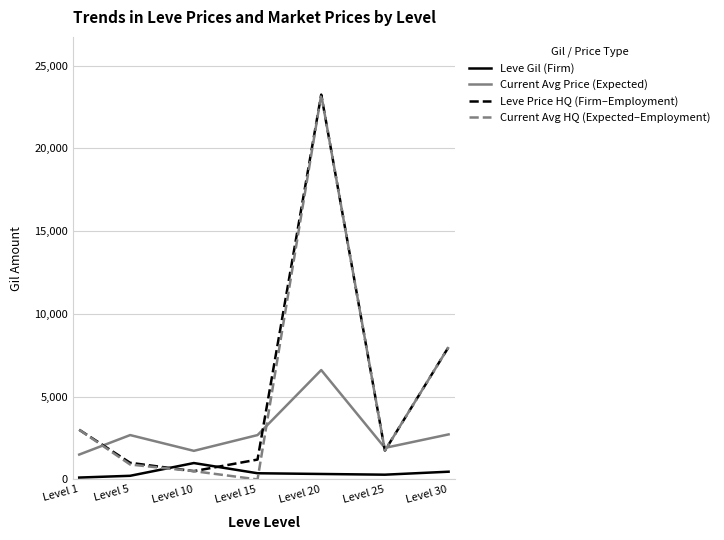

Which category has the highest value across all series?

Level 20